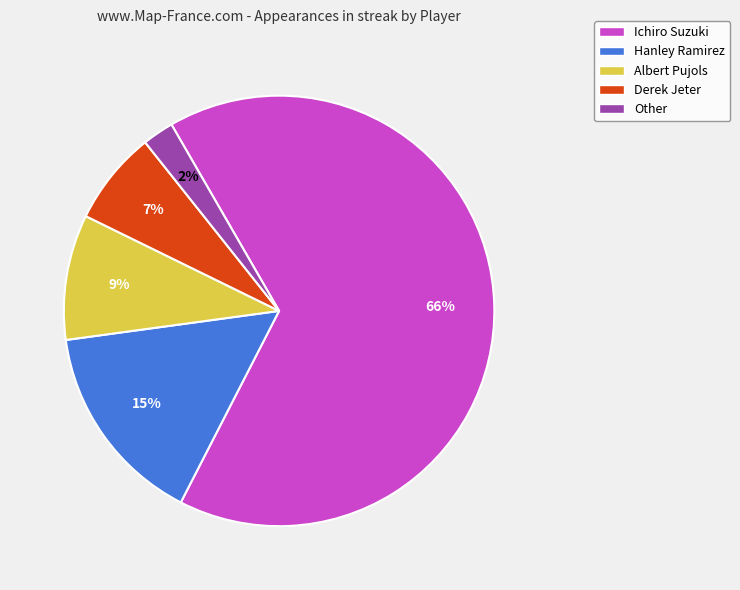

Is there any slice that represents more than half of the pie?

Yes